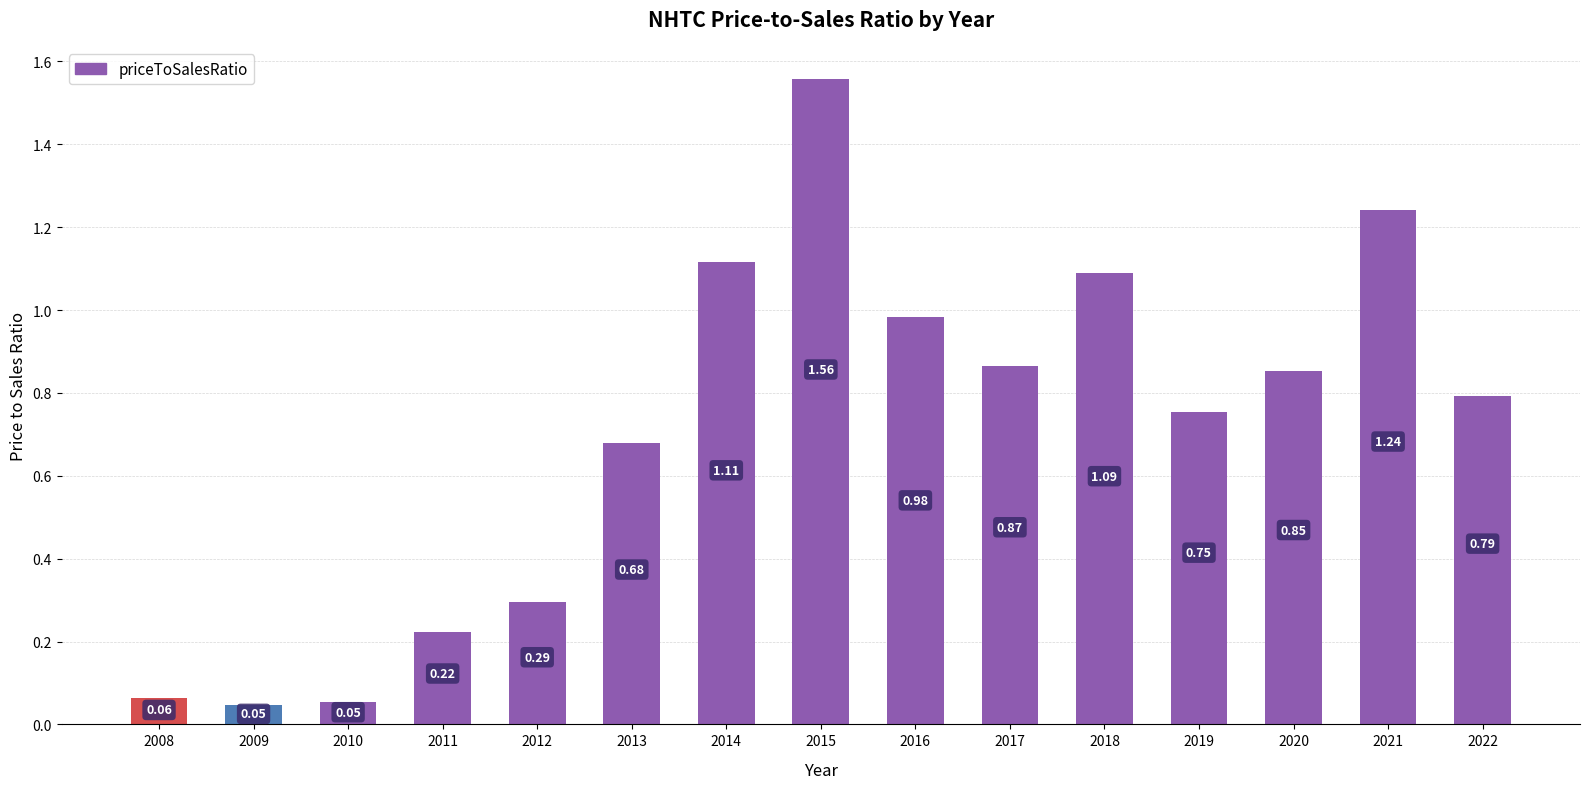

Which has a higher value, 2017 or 2010?

2017